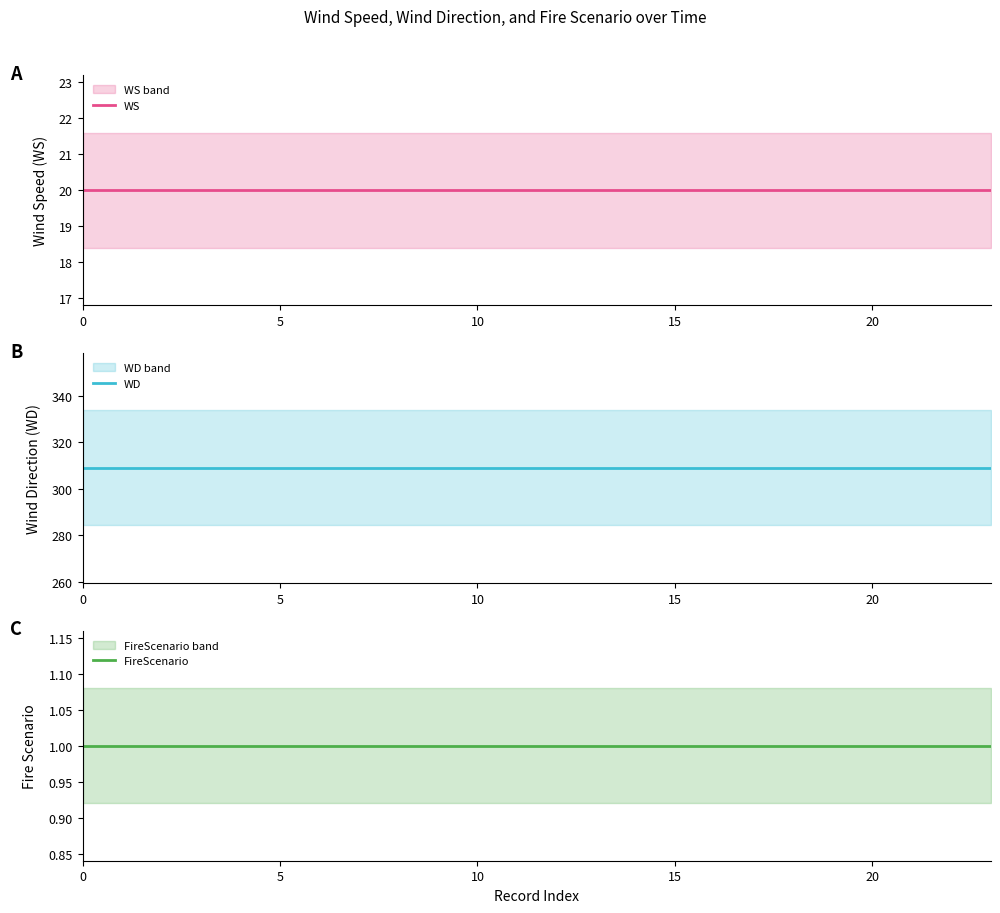

List the series in order of their peak value, highest first.

WD, WS, FireScenario